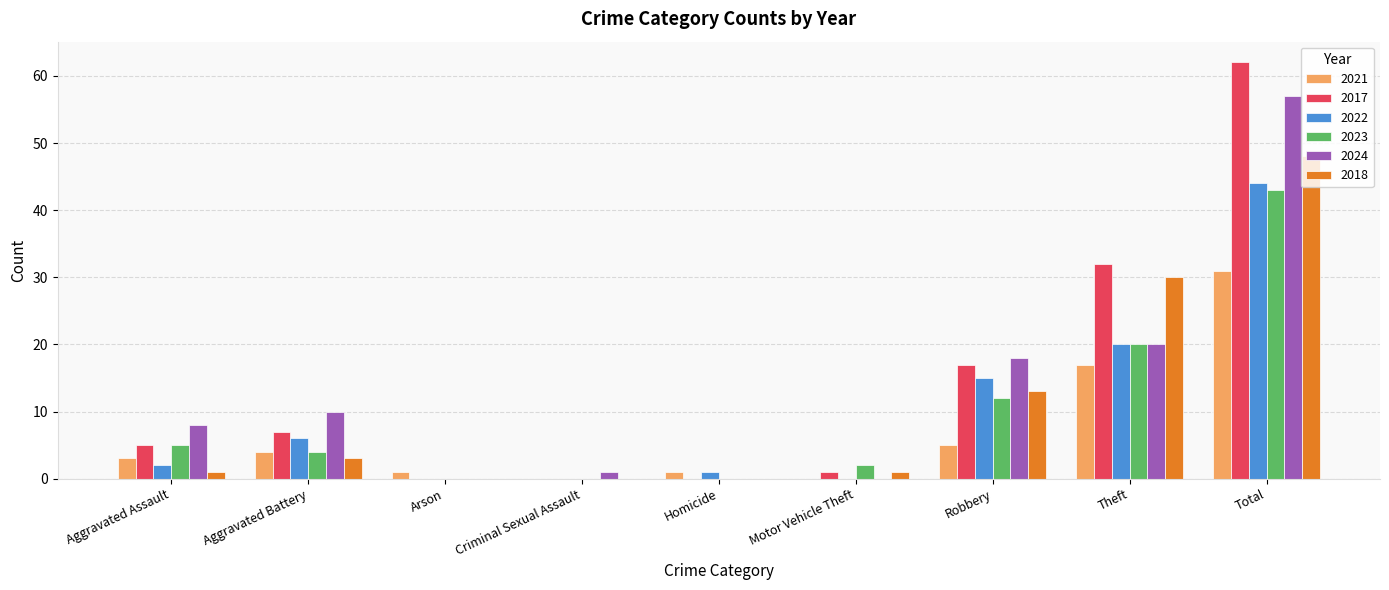

Where is 2022 nearest to the value 22?

Theft